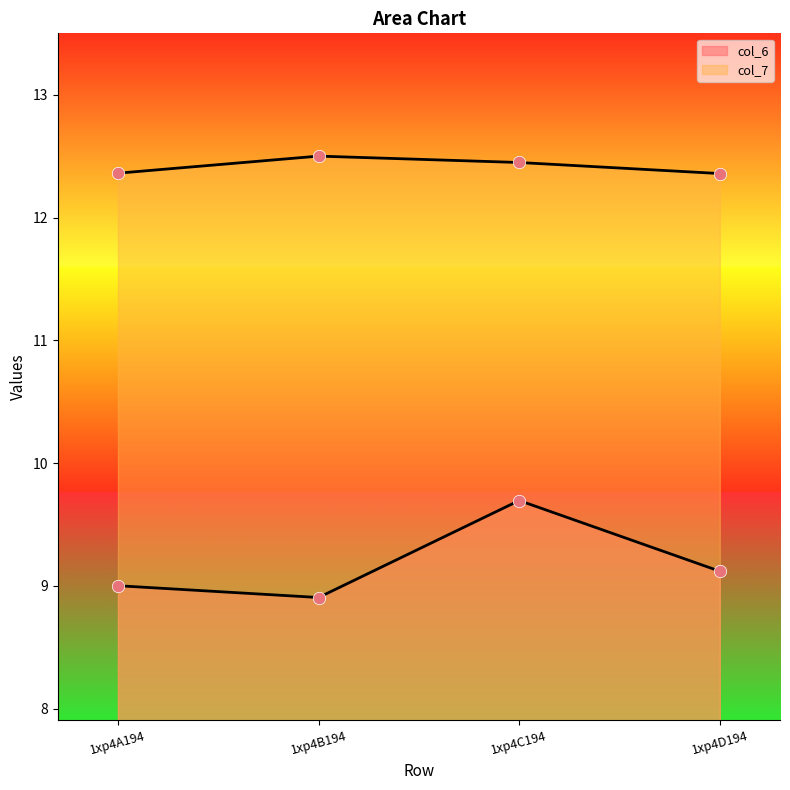

What are all the series names shown in the legend?

col_6, col_7